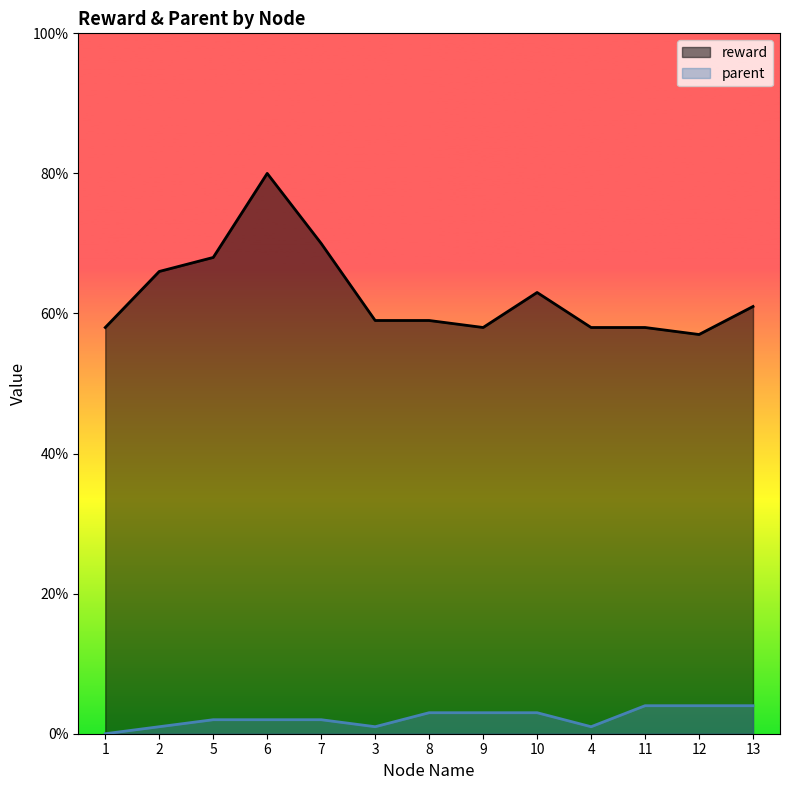

Is the value of parent at 1 greater than the value of reward at 9?

No